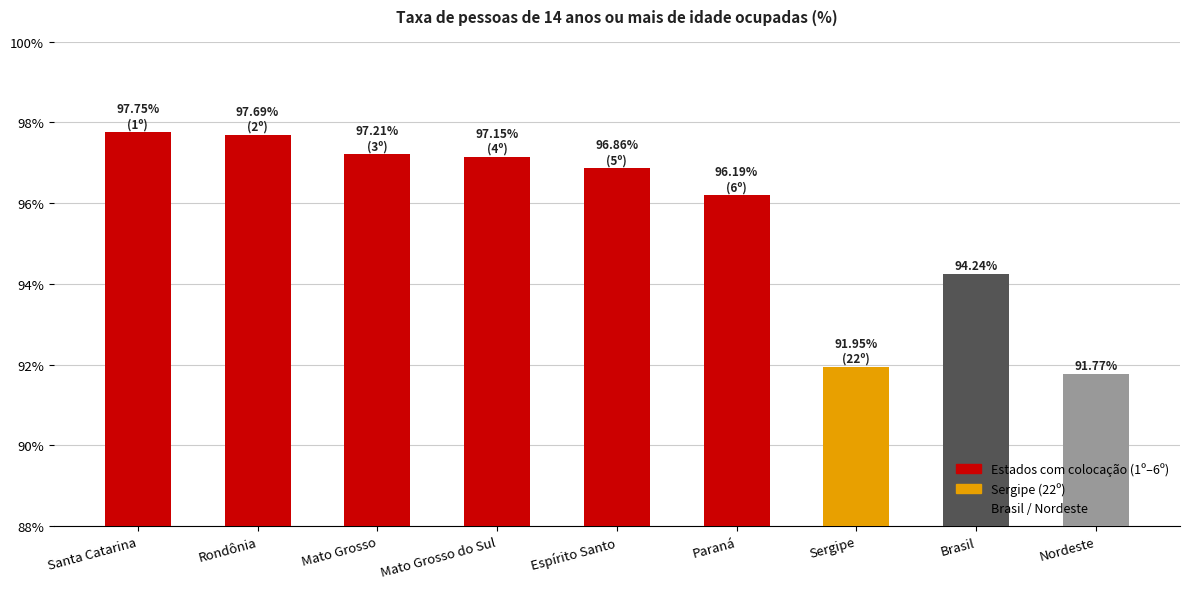

At which label does the data first exceed 96?

Santa Catarina